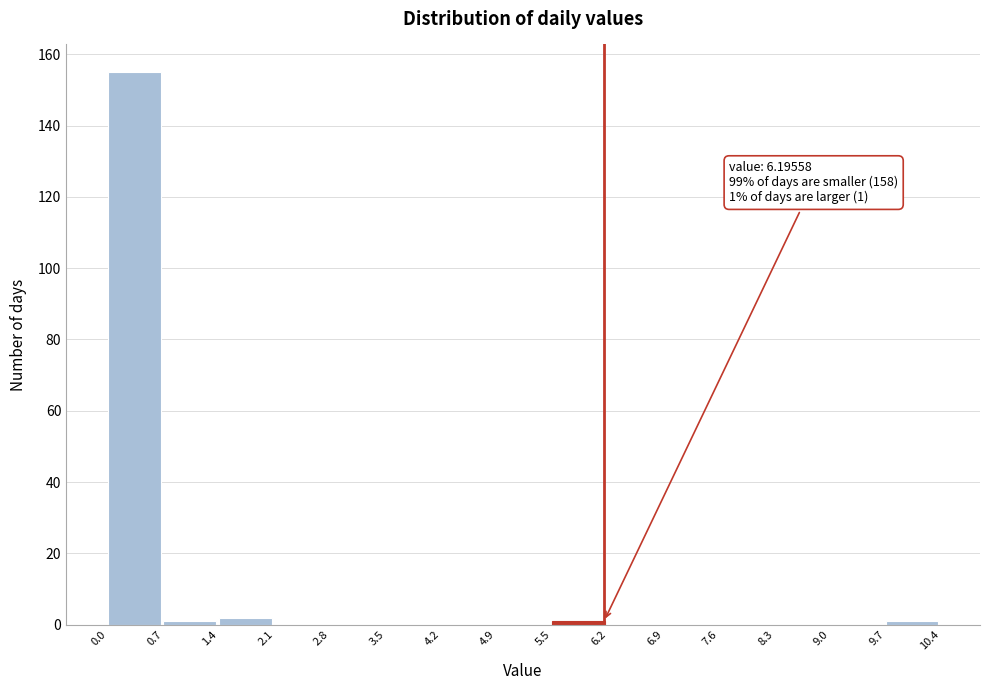

Which range on the x-axis has the tallest bar?

0.0 to 0.7